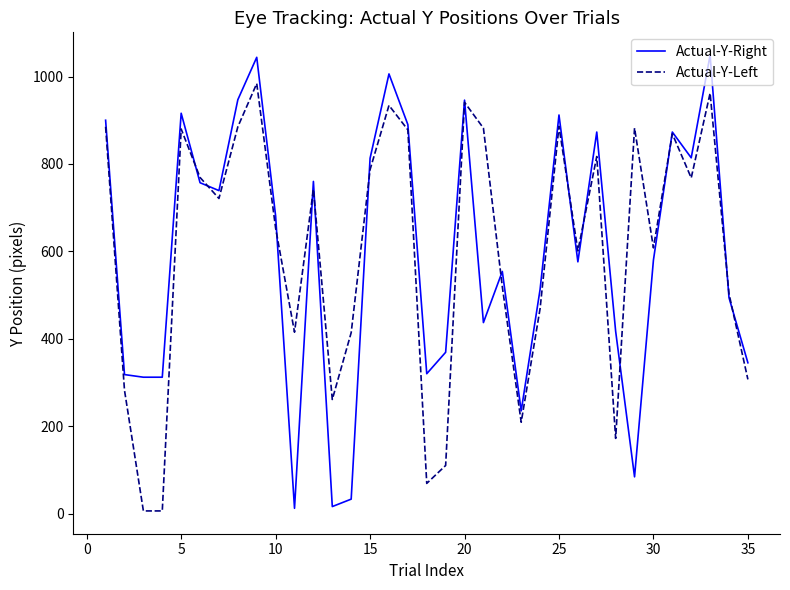

What is the greatest value displayed?

1049